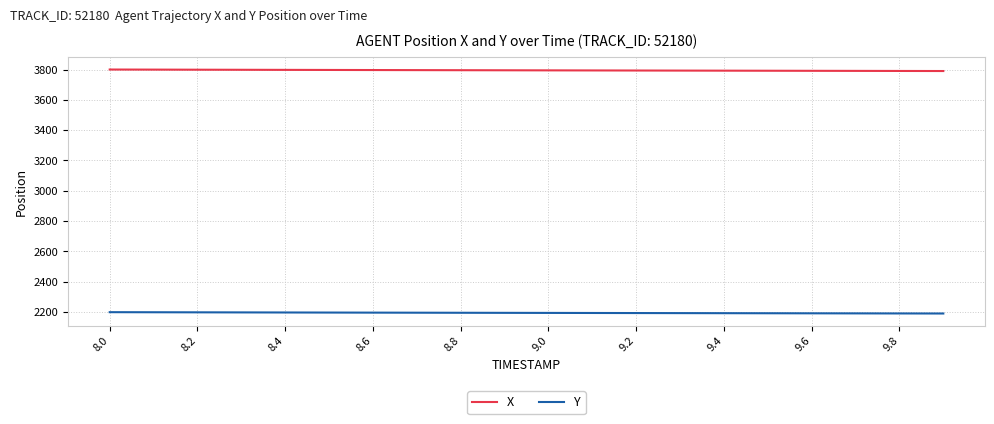

True or false: X and Y cross at least once.

False